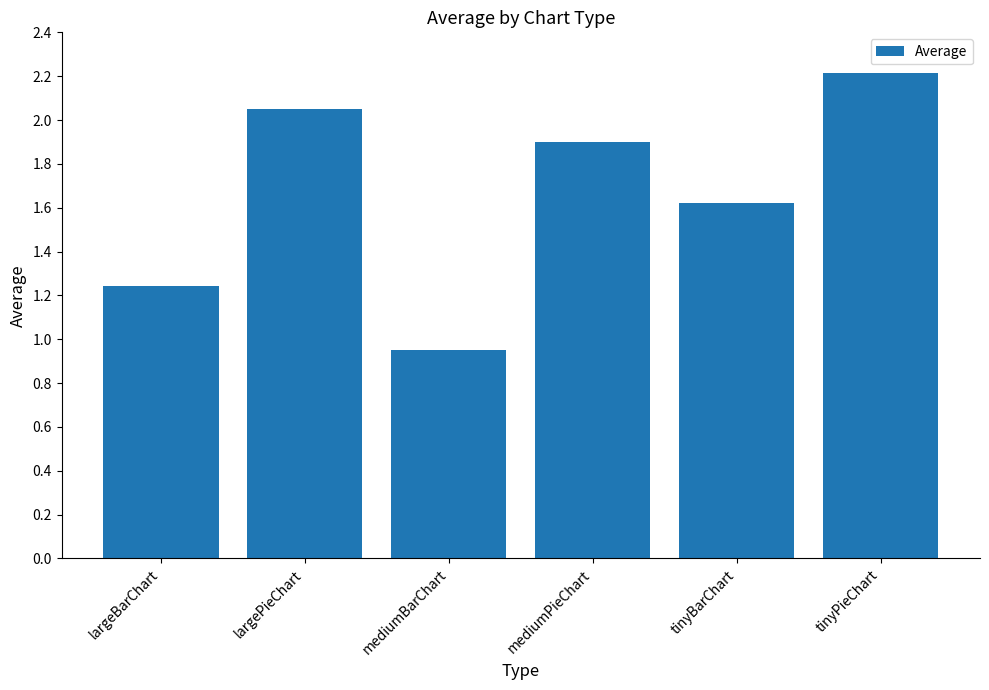

List the labels in order of value, smallest first.

mediumBarChart, largeBarChart, tinyBarChart, mediumPieChart, largePieChart, tinyPieChart